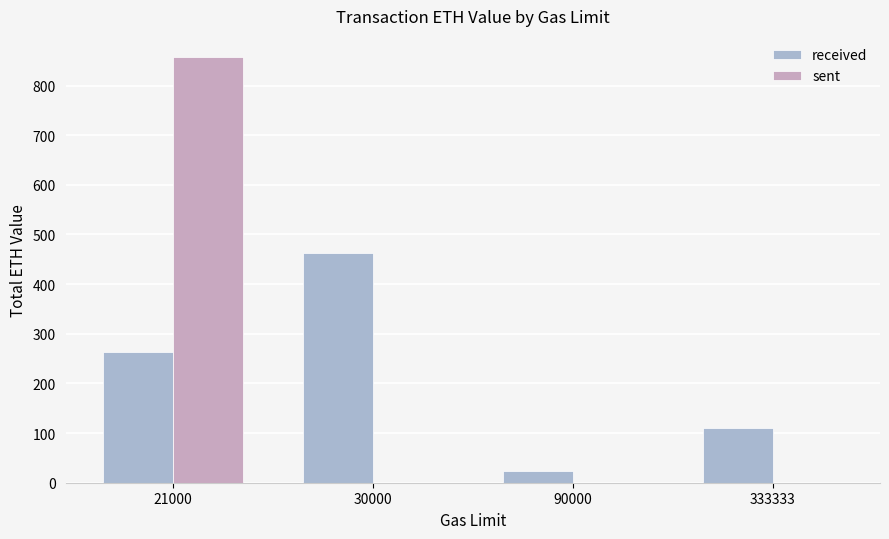

Which series changed the most between 21000 and 30000?

sent